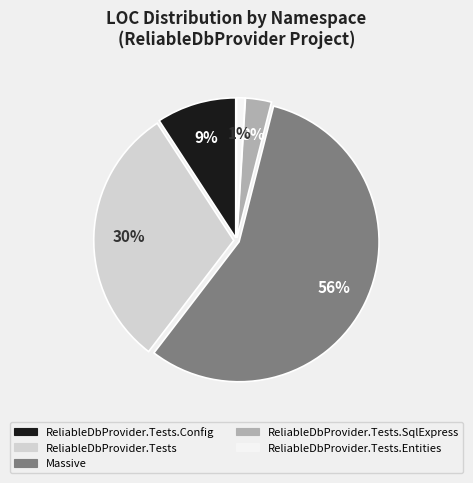

Combined, do ReliableDbProvider.Tests and ReliableDbProvider.Tests.Entities account for over 50%?

No